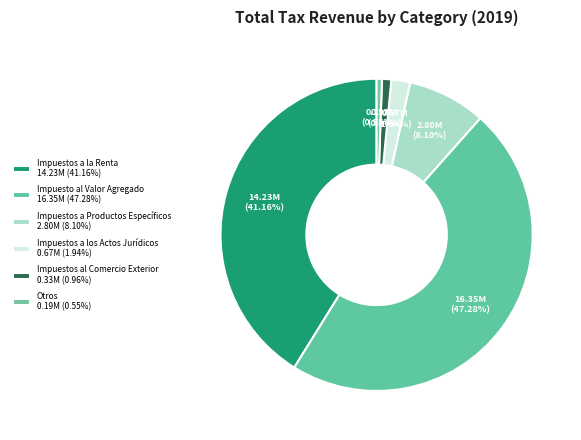

What percentage do Otros and Impuestos a Productos Específicos together represent?

8.7%